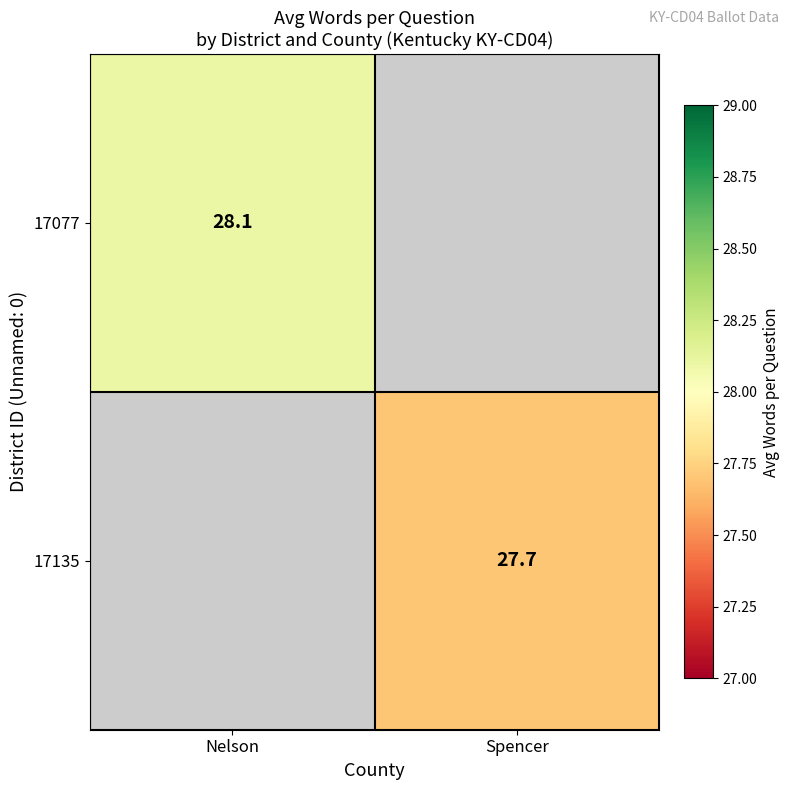

True or false: 17077 has a value of 28.1 at Nelson.

True